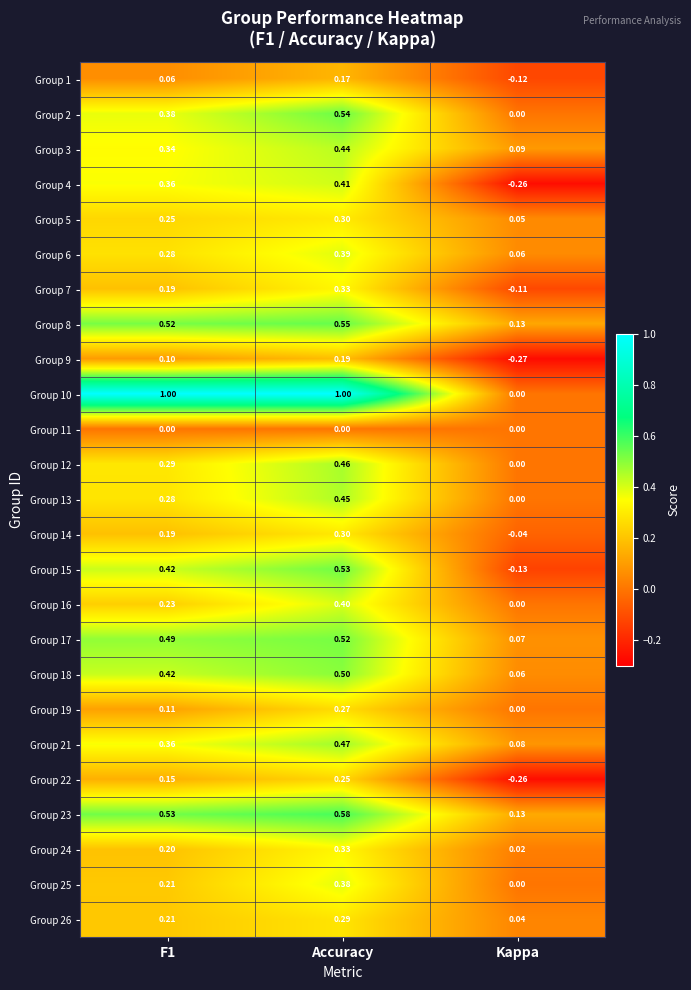

Count the number of categories in the chart.

3